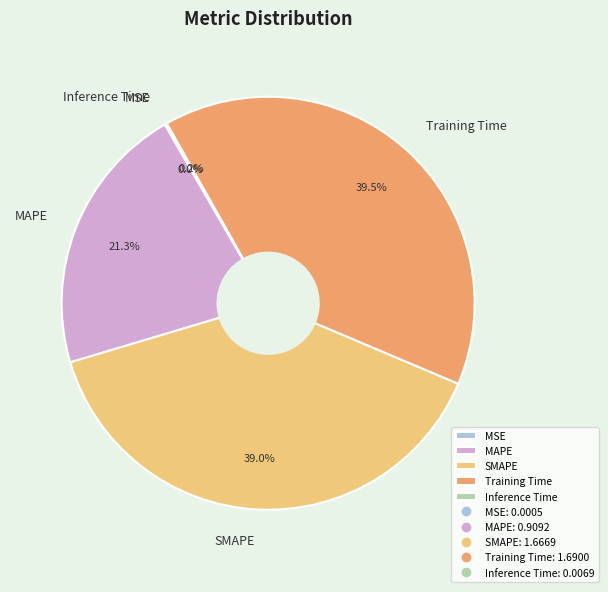

What is the largest slice in the pie chart?

Training Time